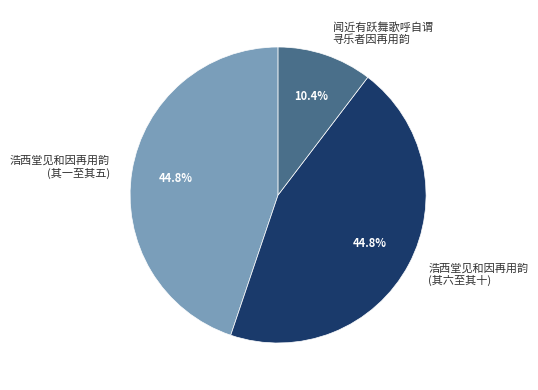

Is the sum of 闻近有跃舞歌呼自谓 寻乐者因再用韵 and 浩西堂见和因再用韵 (其一至其五) greater than half?

Yes